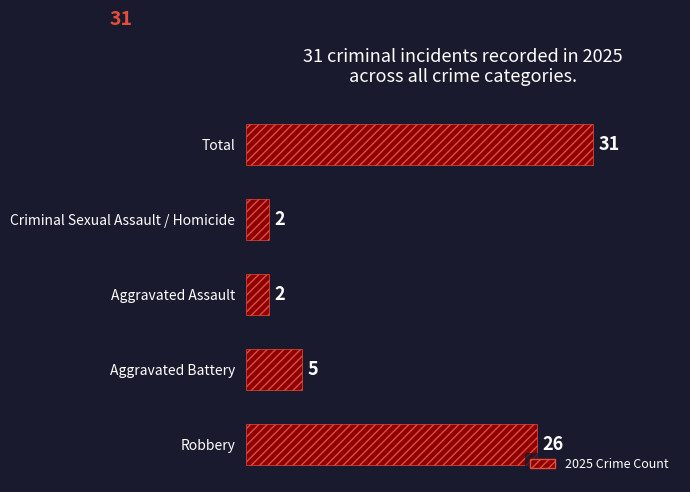

Is it true that the value at Robbery is 8?

False